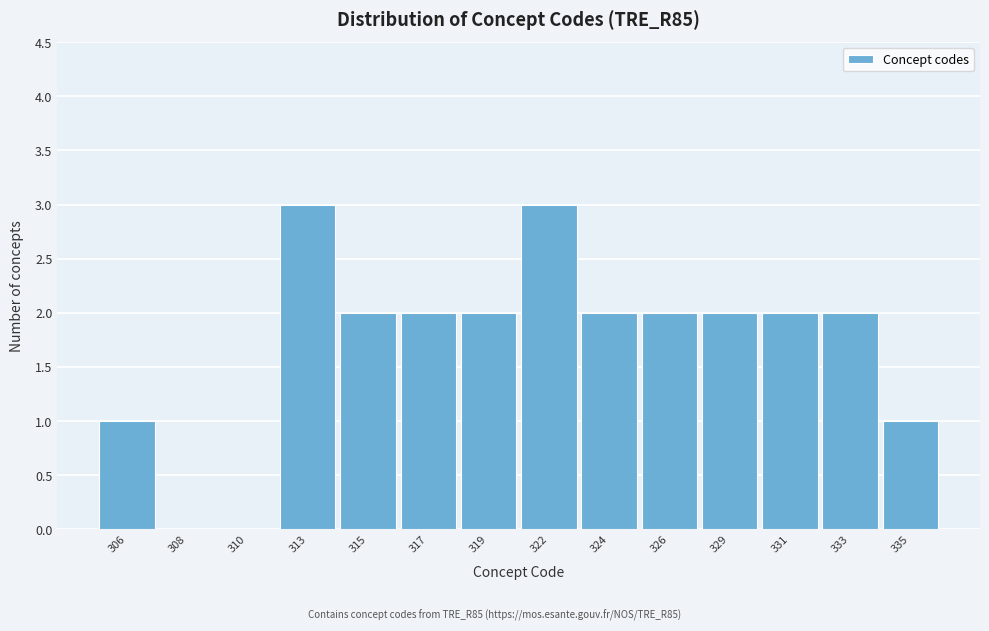

Reading left to right, transcribe all the data shown in this chart.

306=1	308=0	310=0	313=3	315=2	317=2	319=2	322=3	324=2	326=2	329=2	331=2	333=2	335=1